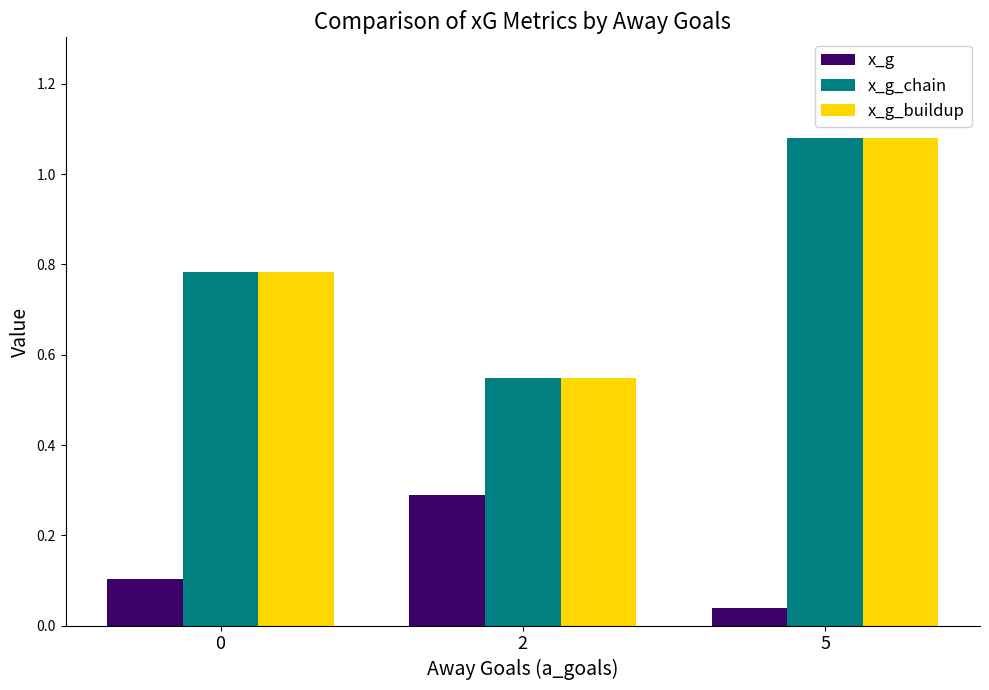

What is the sum of all x_g_buildup values?

2.4